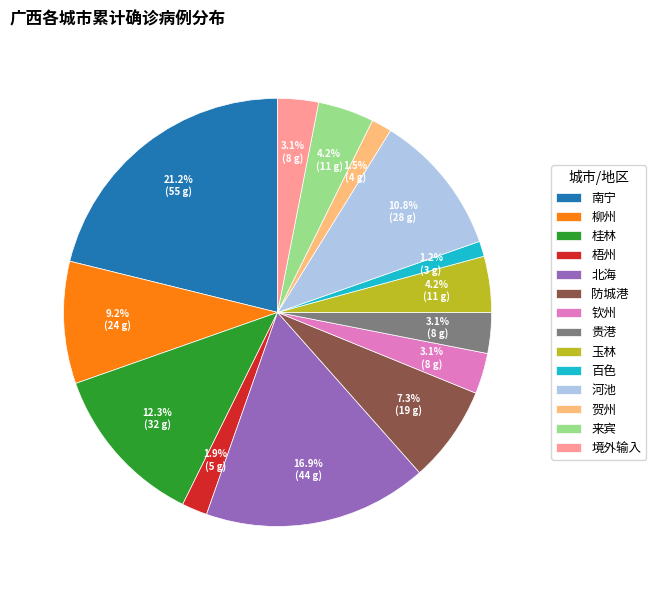

To the nearest percent, what is the difference between the largest and smallest slice percentages?

20%